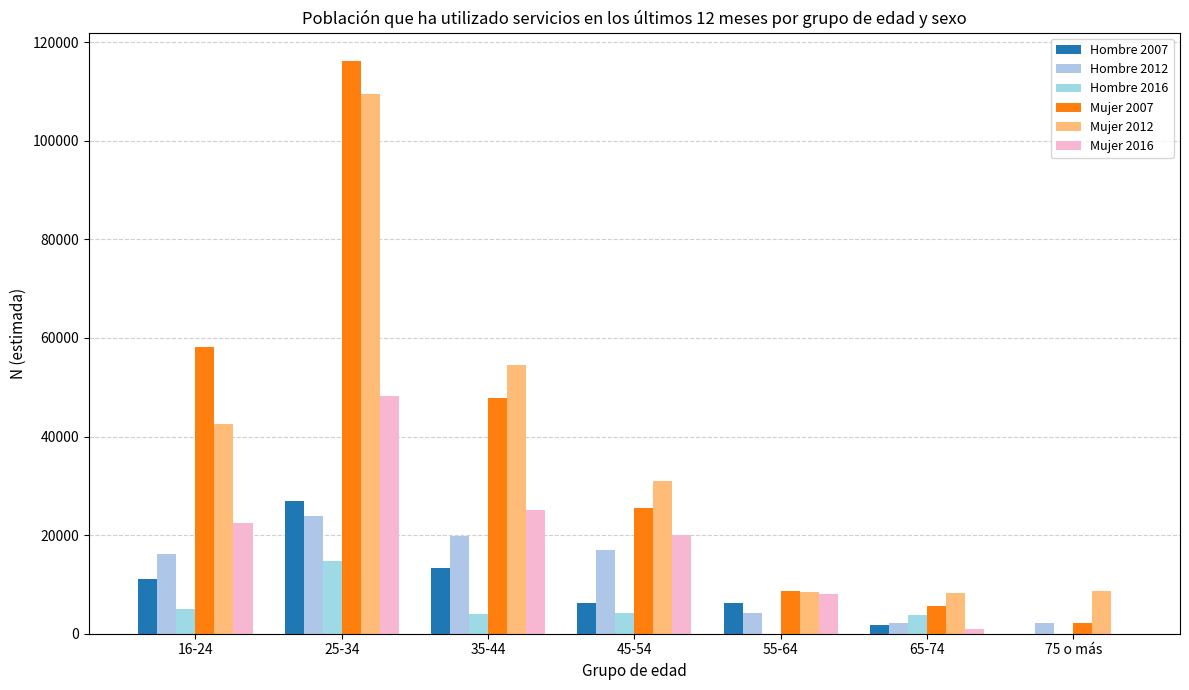

The Hombre 2007 series shows 13183 at 75 o más. True or false?

False